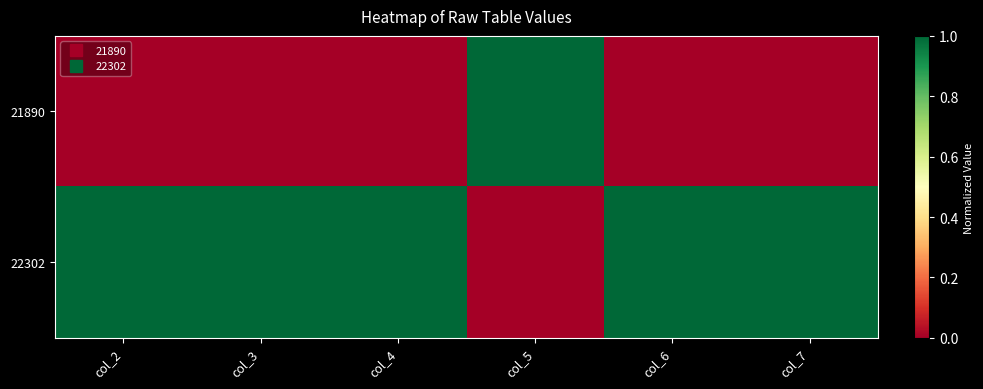

How many categories are shown in the chart?

6